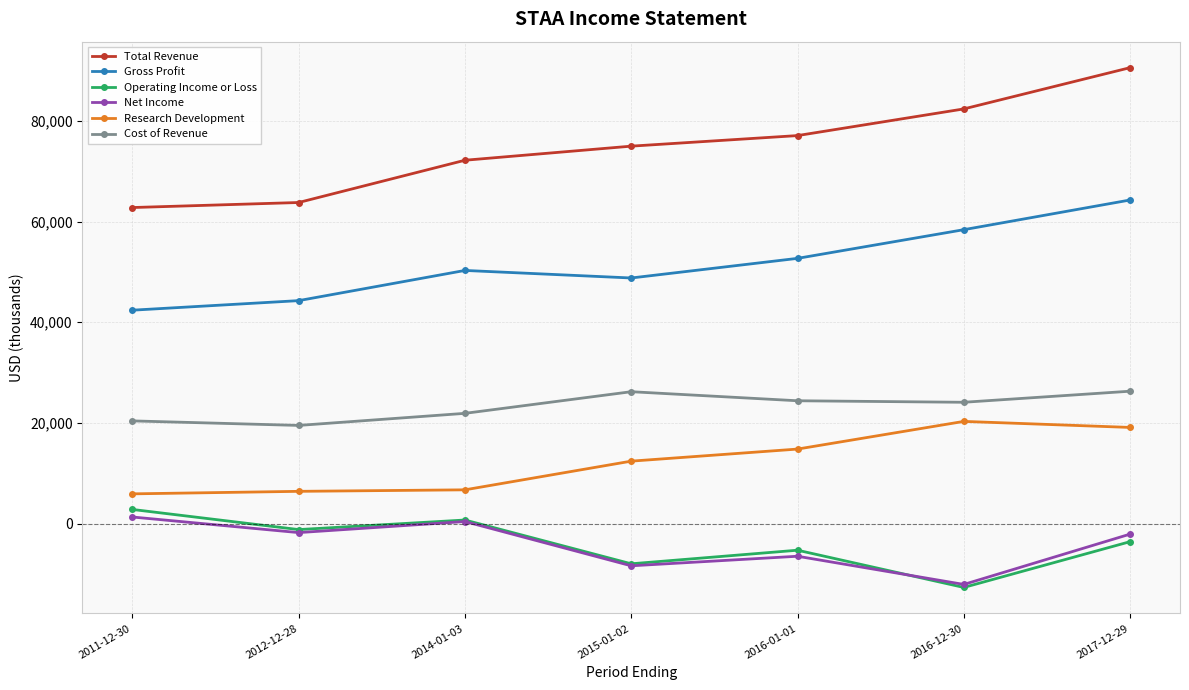

What is the difference between the highest and lowest values at 2016-12-30?

95100